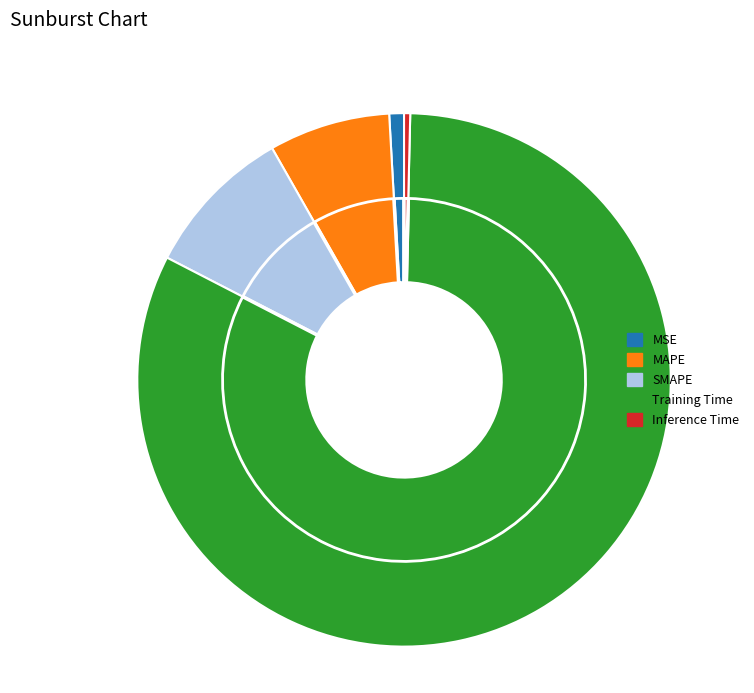

True or false: MSE accounts for 1% of the total.

True